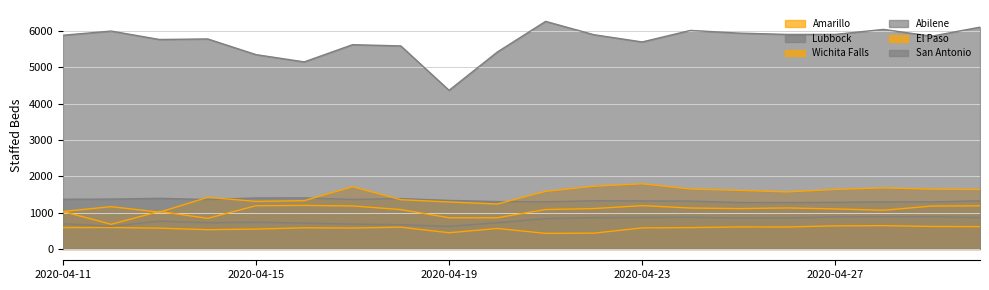

True or false: El Paso and Wichita Falls cross at least once.

False